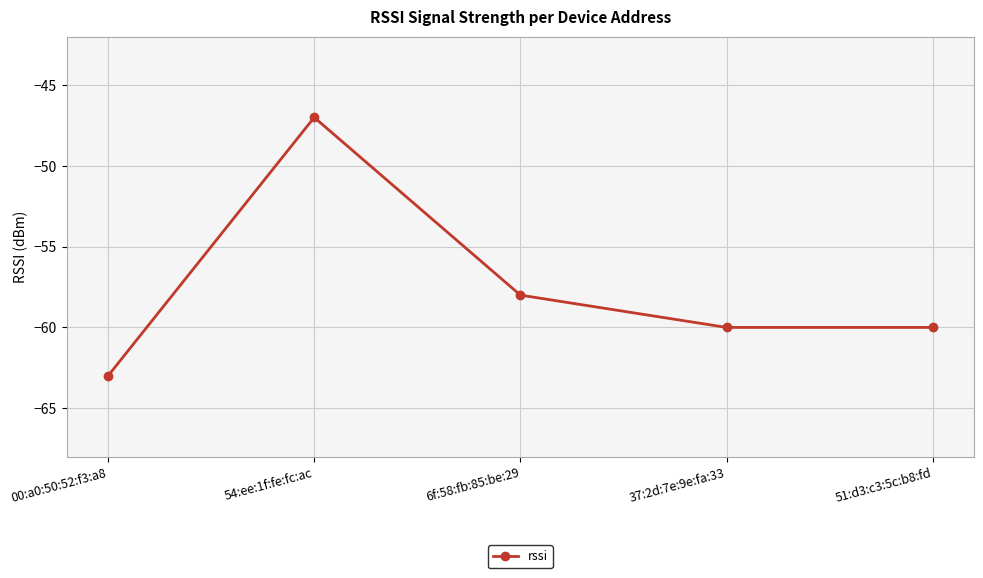

What is the label of the 4th point from the left?

37:2d:7e:9e:fa:33